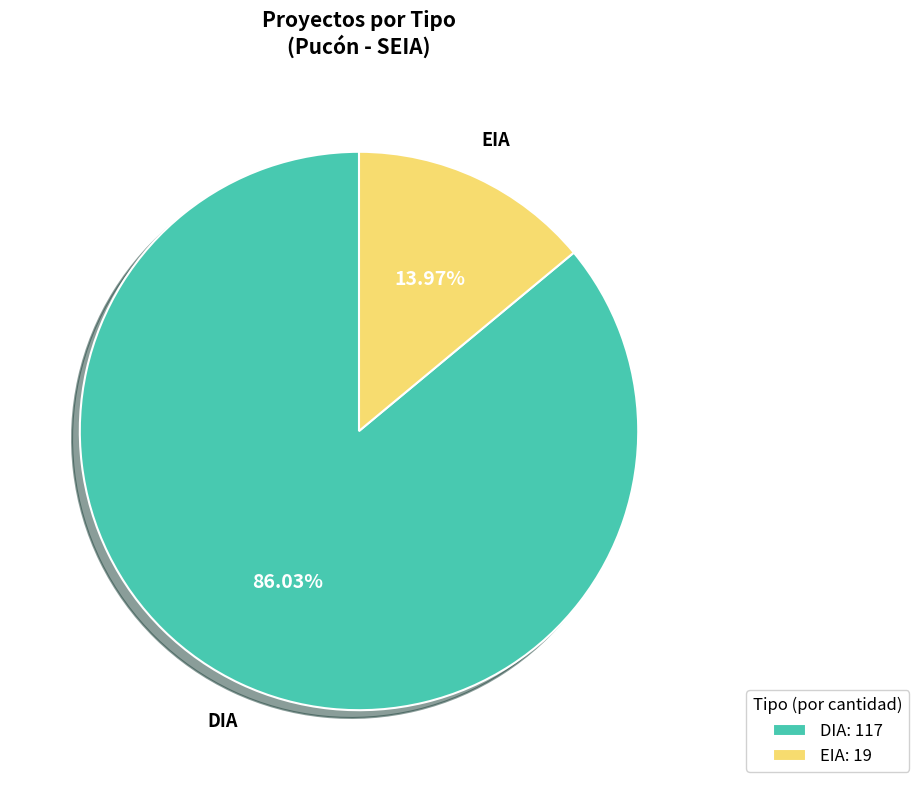

What is the smallest slice in the pie chart?

EIA